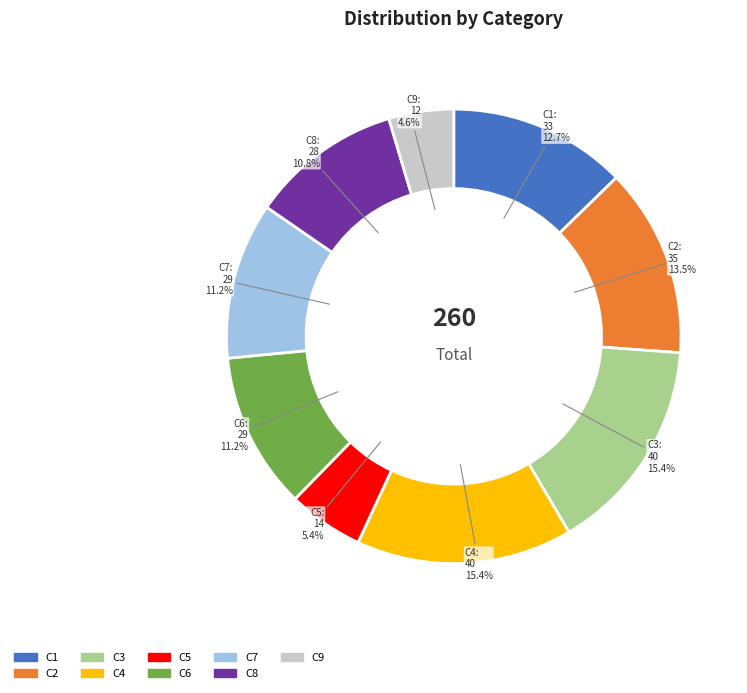

Which has a higher value, C9 or C5?

C5